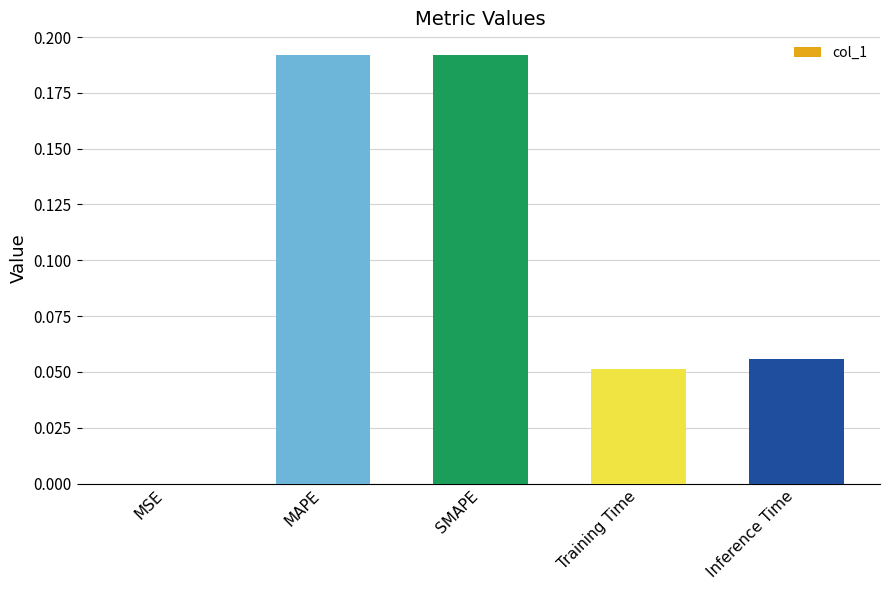

The chart shows a value of 0.3 at MAPE. True or false?

False